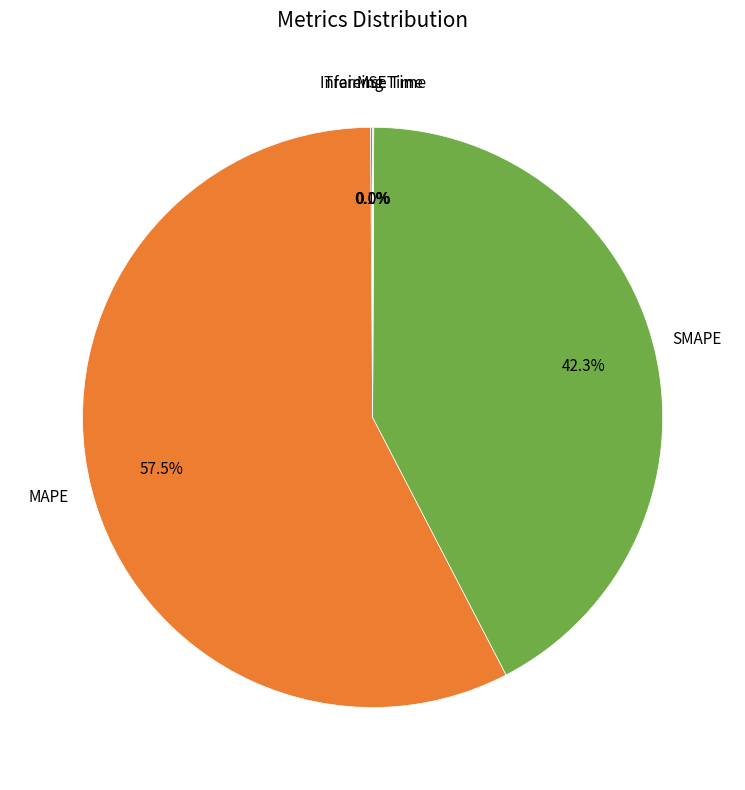

What percentage is NOT represented by SMAPE?

57.7%